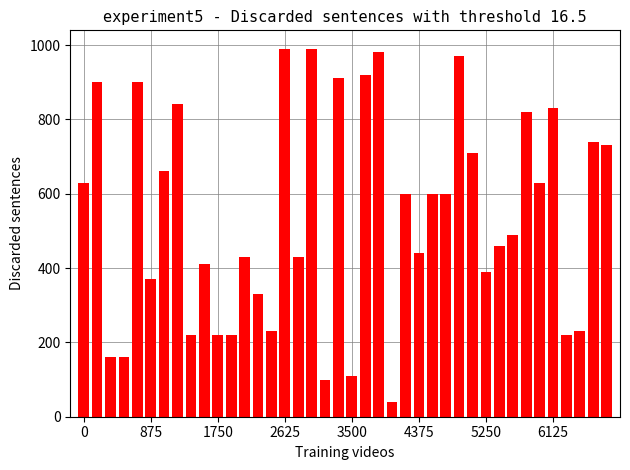

What is the difference between the maximum and minimum values?

950